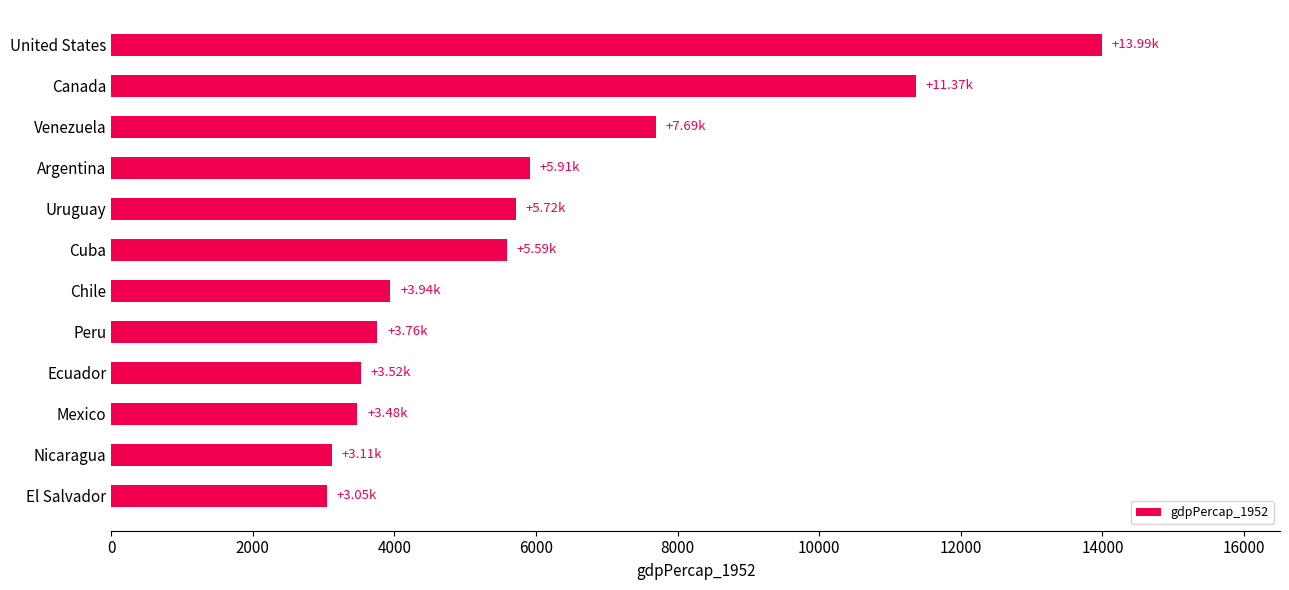

What is the difference between the values at Uruguay and Venezuela?

1973.0